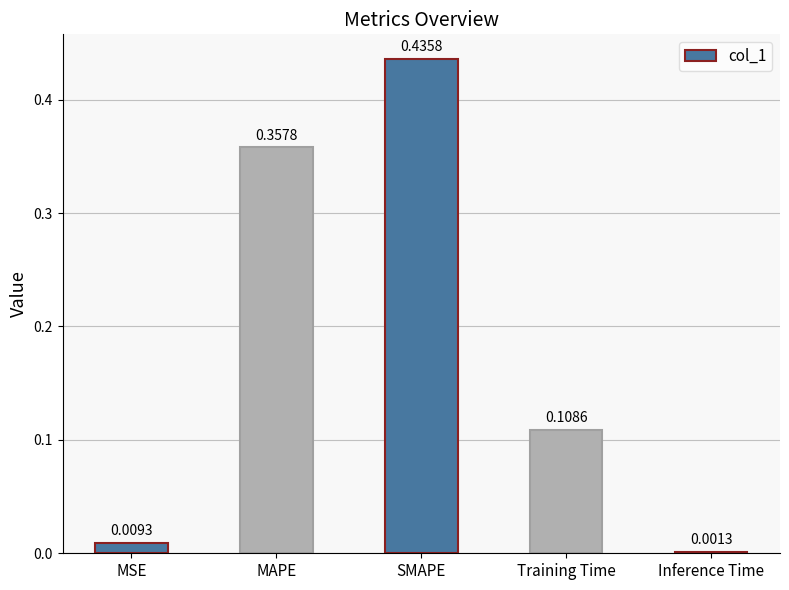

Which label corresponds to the largest value in the chart?

SMAPE